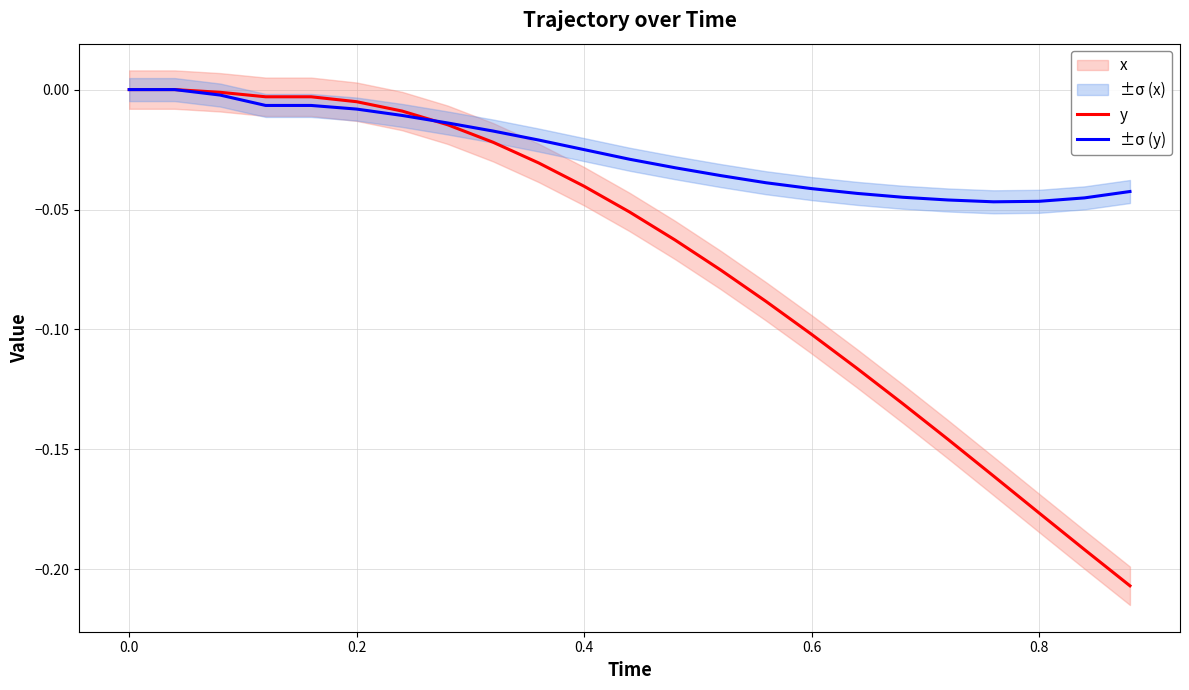

Is the value of y at 13 greater than the value of x at 17?

Yes